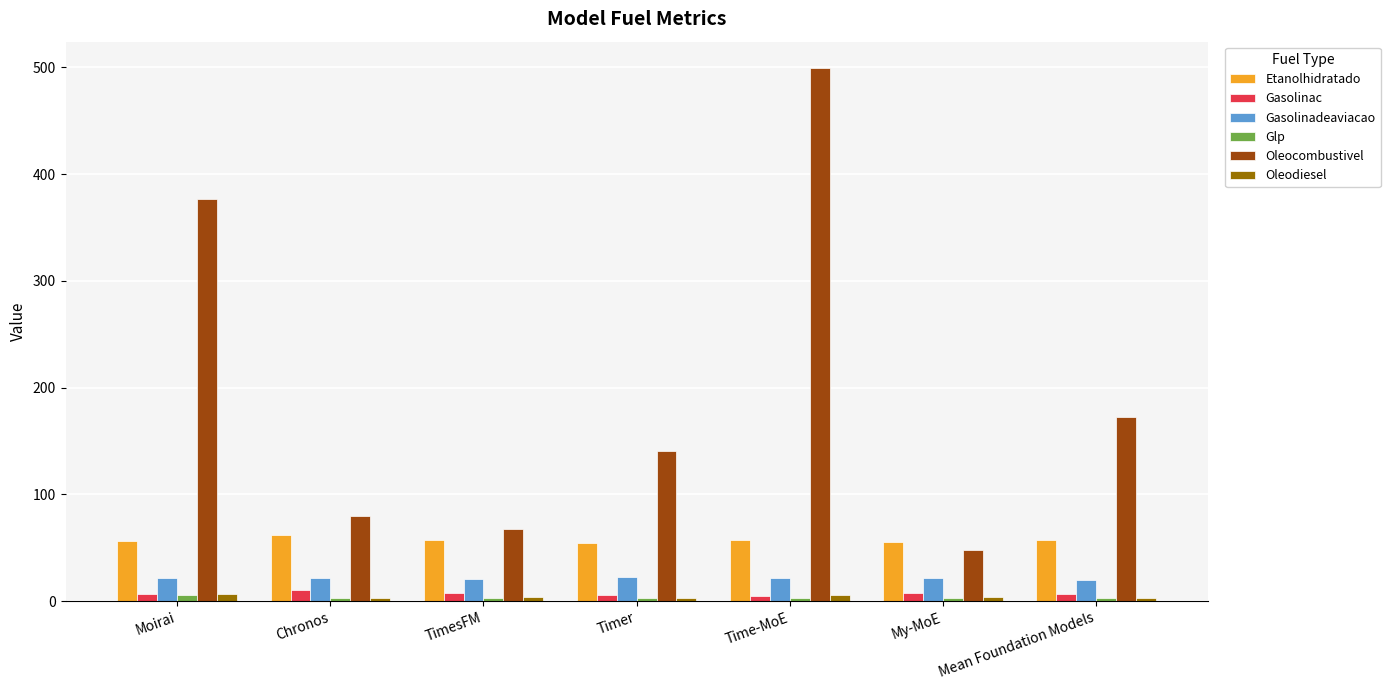

What is the sum of all Etanolhidratado values?

400.8